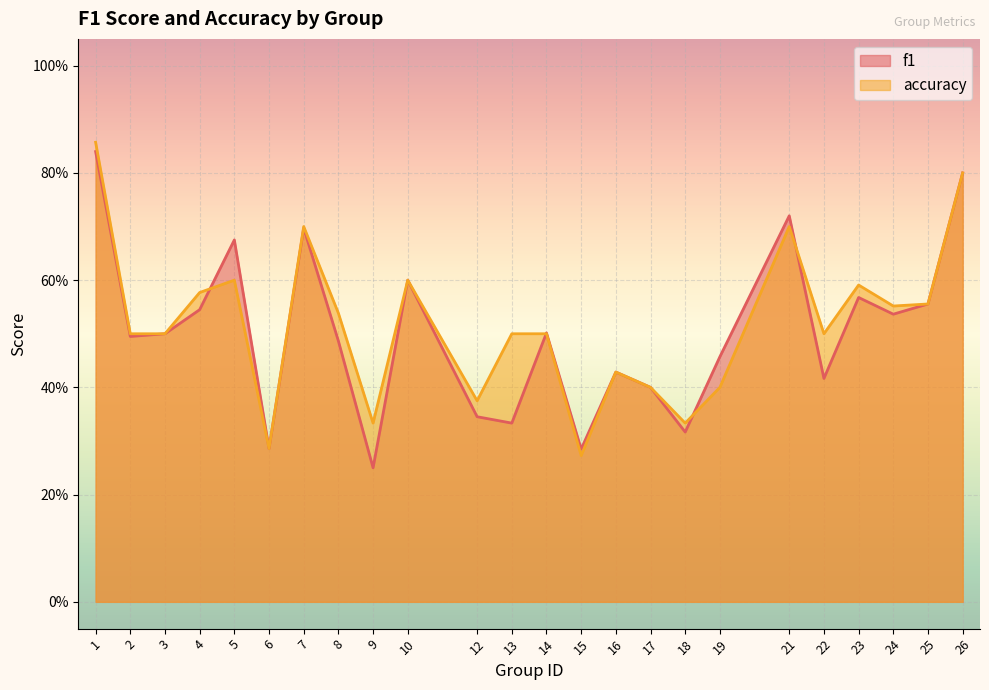

How many distinct data groups are displayed?

2